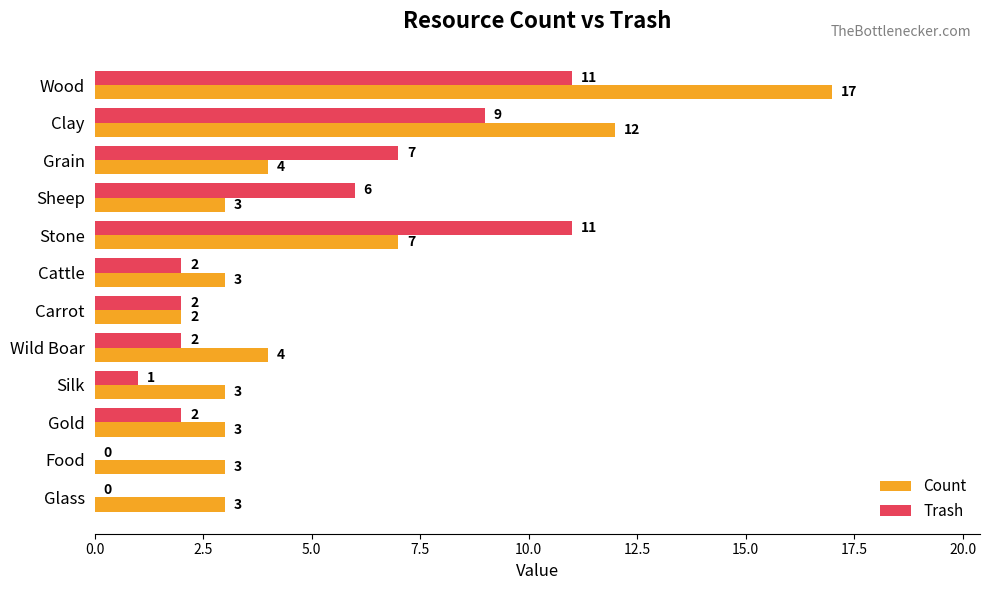

True or false: Count has a value of 2 at Gold.

False